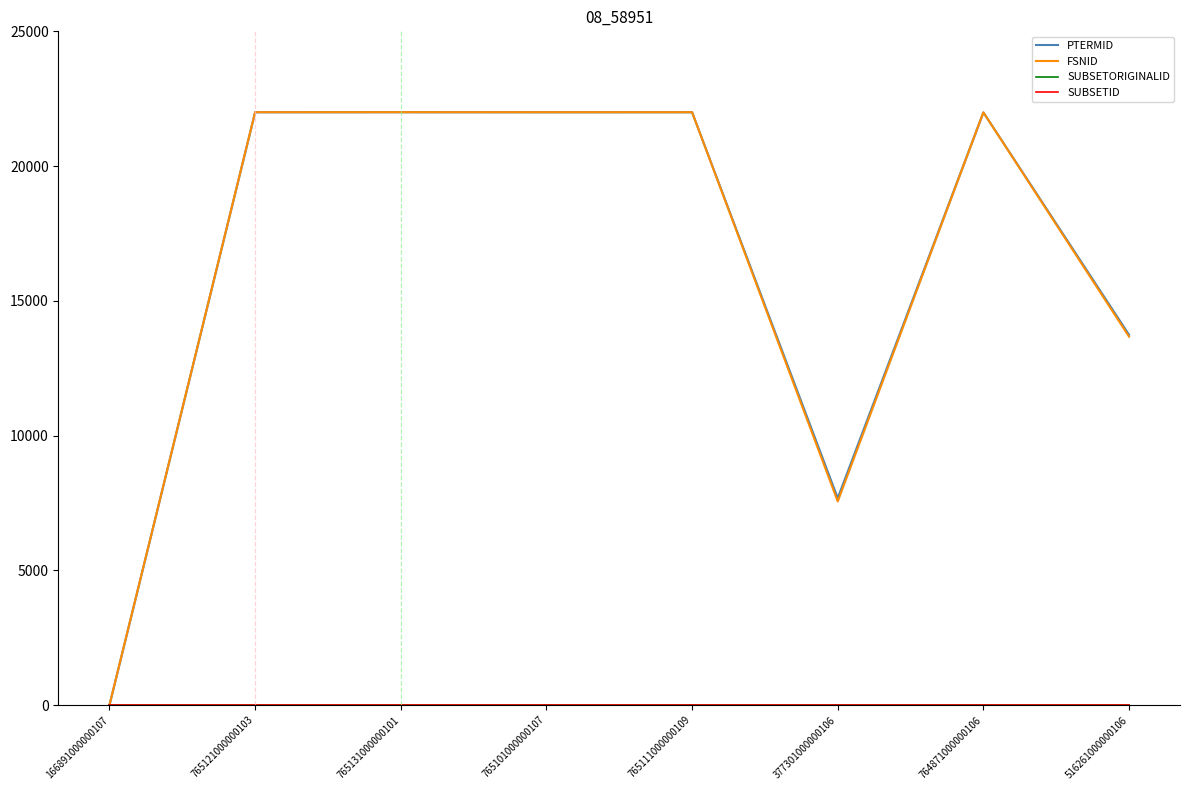

Reading right to left, extract all data points from this chart.

PTERMID: 516261000000106=13740.8	764871000000106=21992.0	377301000000106=7679.9	765111000000109=21999.1	765101000000107=21998.8	765131000000101=22000.0	765121000000103=21999.6	166891000000107=0.0
FSNID: 516261000000106=13671.0	764871000000106=21991.6	377301000000106=7559.1	765111000000109=21999.1	765101000000107=21998.8	765131000000101=22000.0	765121000000103=21999.5	166891000000107=0.0
SUBSETORIGINALID: 516261000000106=0.0	764871000000106=0.0	377301000000106=0.0	765111000000109=0.0	765101000000107=0.0	765131000000101=0.0	765121000000103=0.0	166891000000107=0.0
SUBSETID: 516261000000106=0.0	764871000000106=0.0	377301000000106=0.0	765111000000109=0.0	765101000000107=0.0	765131000000101=0.0	765121000000103=0.0	166891000000107=0.0